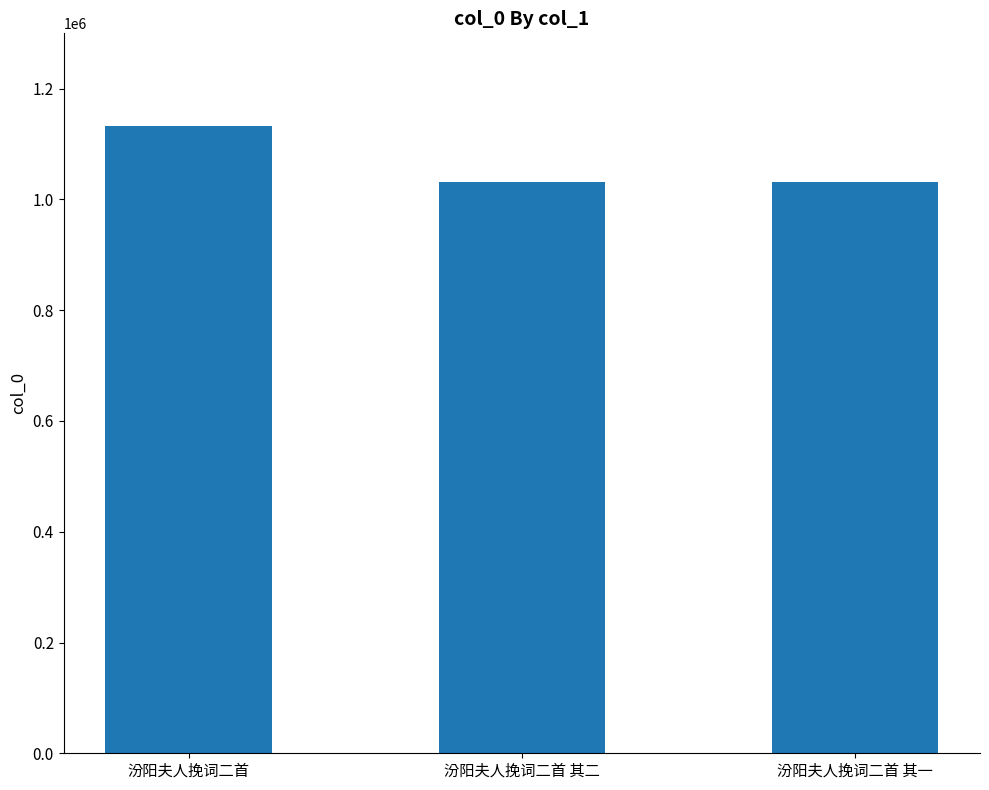

At which label does the data first exceed 1031197?

汾阳夫人挽词二首